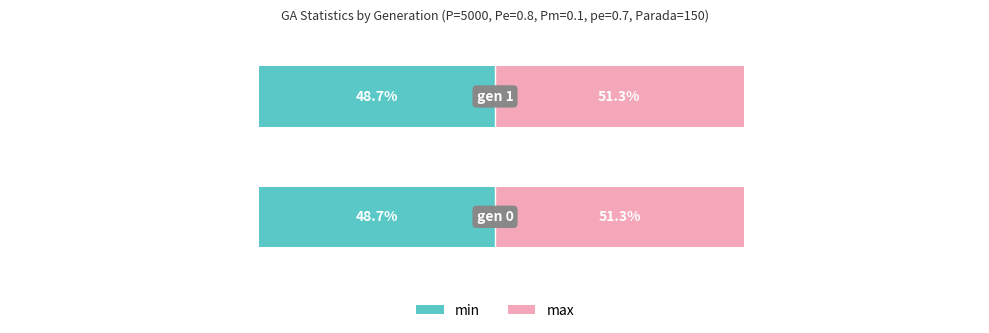

What is the minimum value for min?

-48.7